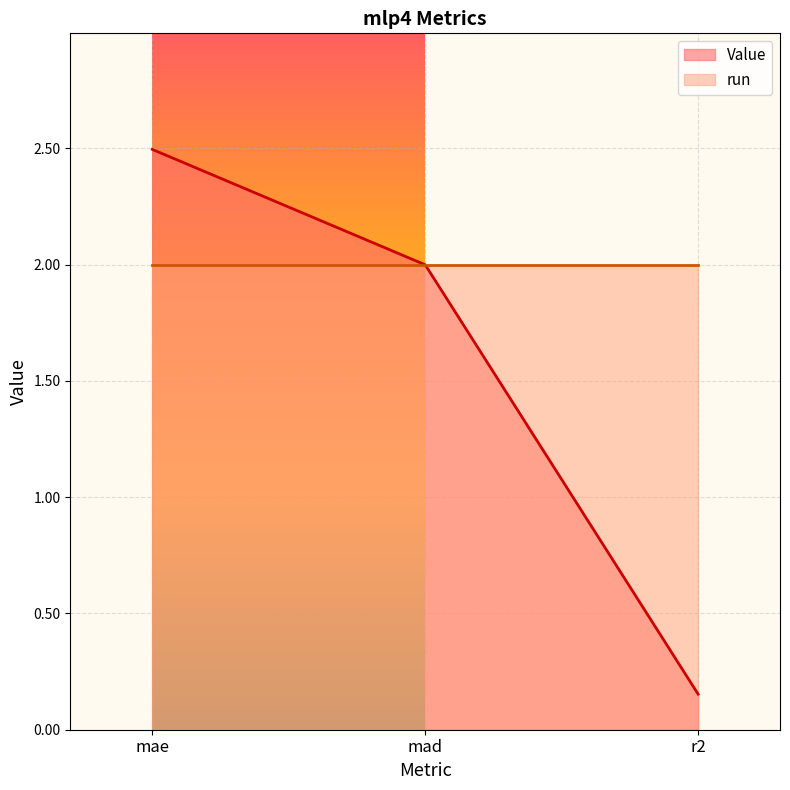

What is the smallest value displayed?

0.2